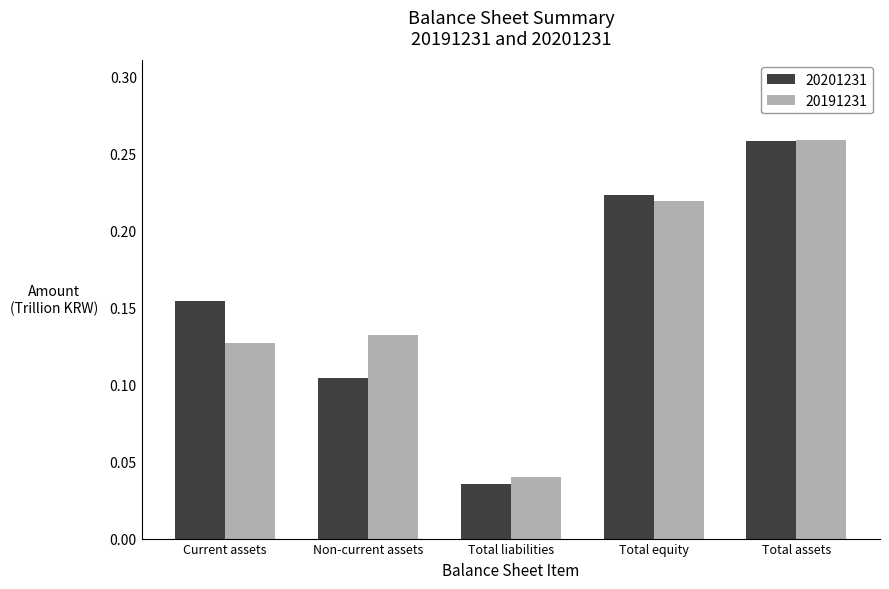

The 20191231 series shows 0.2 at Non-current assets. True or false?

False